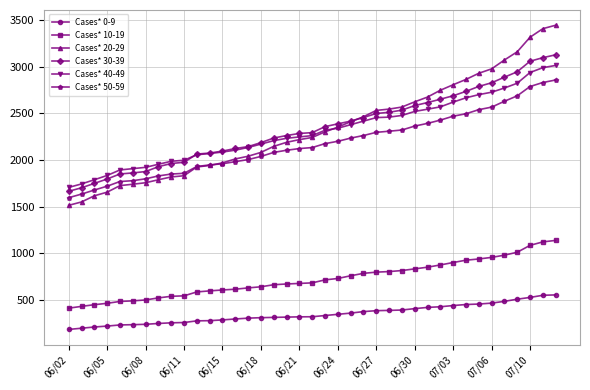

True or false: Cases* 50-59 and Cases* 40-49 cross at least once.

False